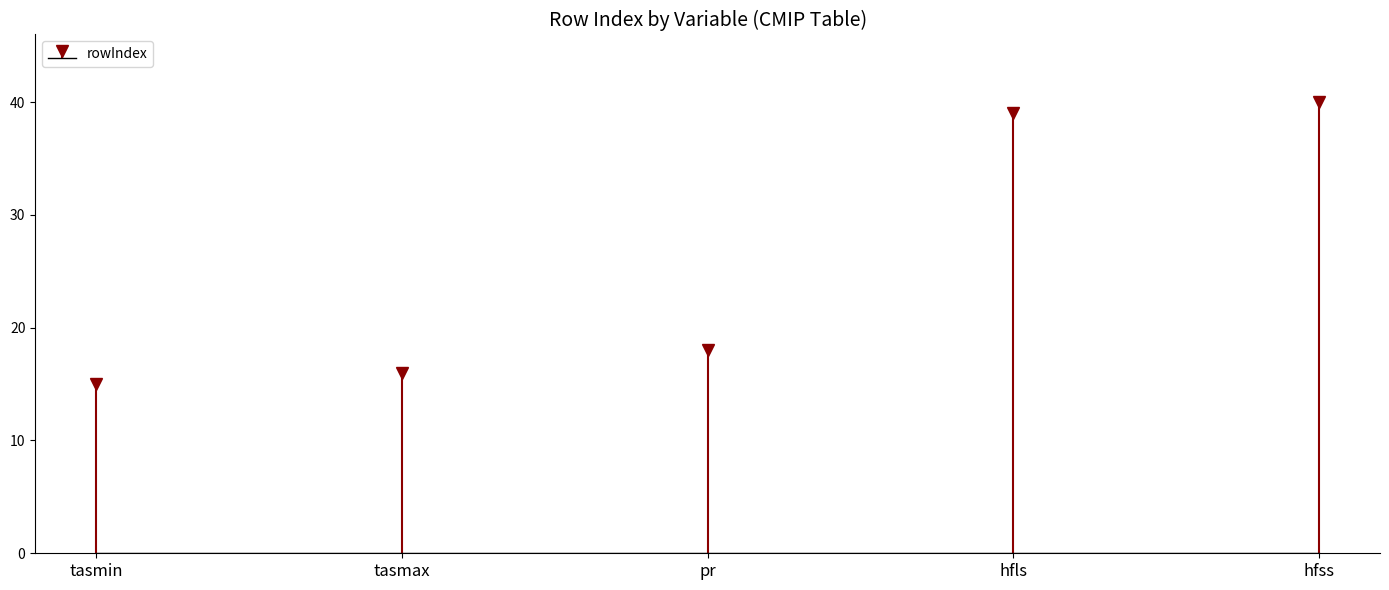

What is the smallest value displayed?

15